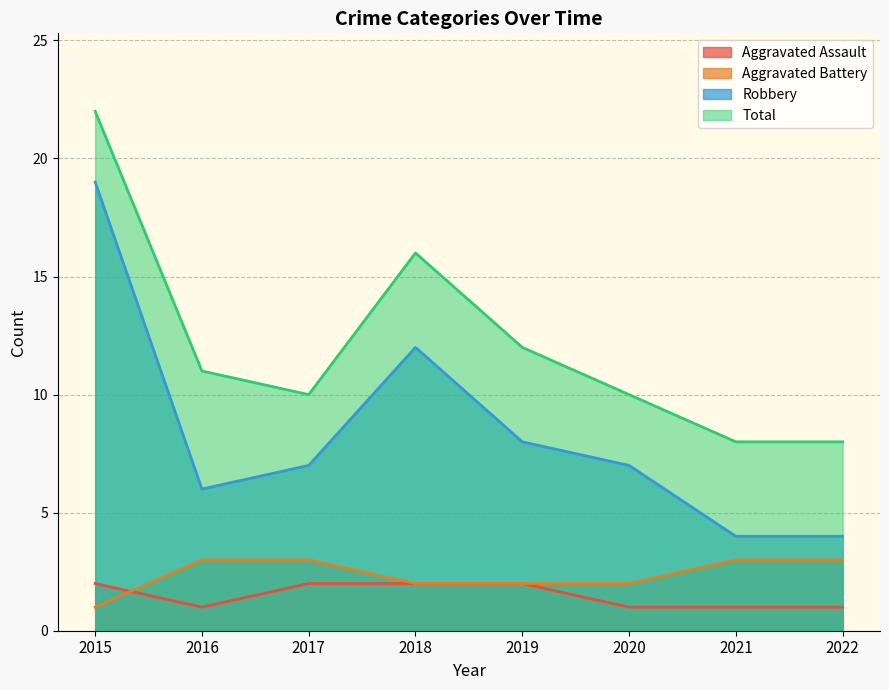

What is the difference between the maximum and minimum values in the Aggravated Assault series?

1